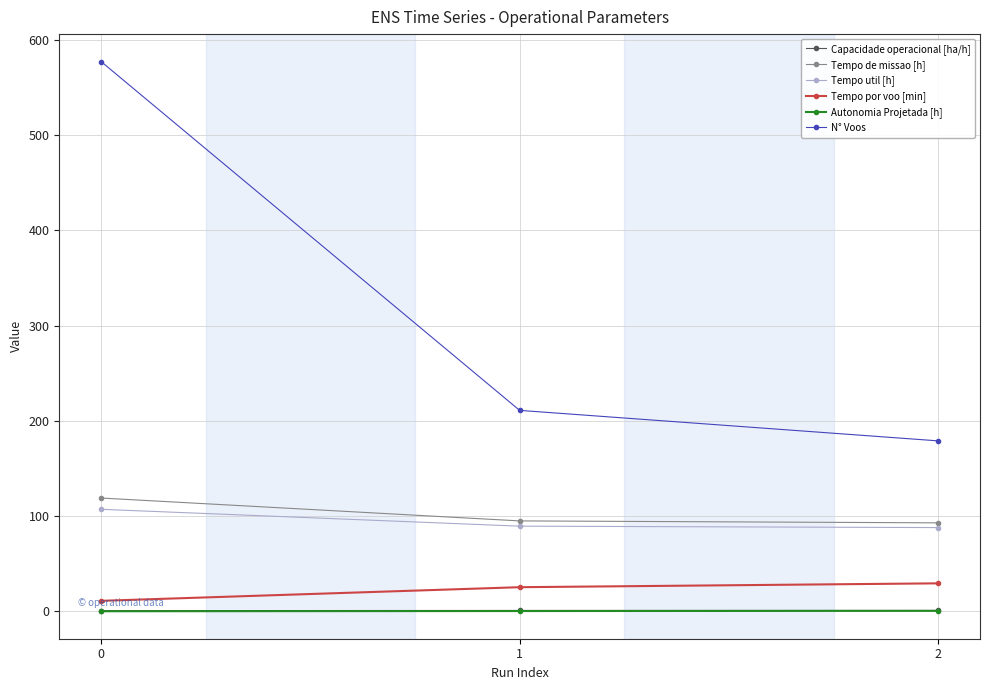

The Tempo de missao [h] series shows 119.0 at 0. True or false?

True